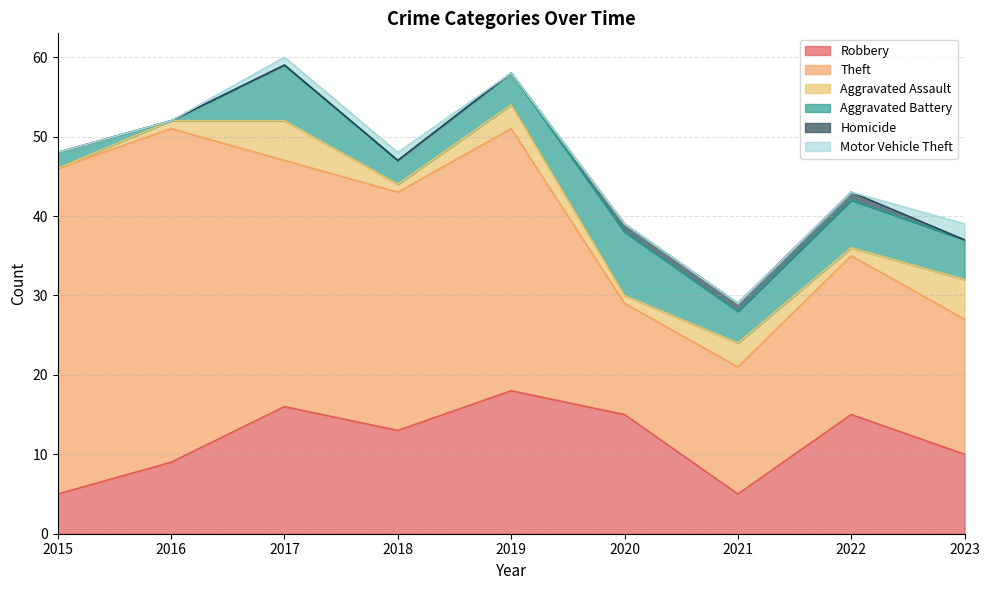

At which label does Motor Vehicle Theft reach its minimum?

2015